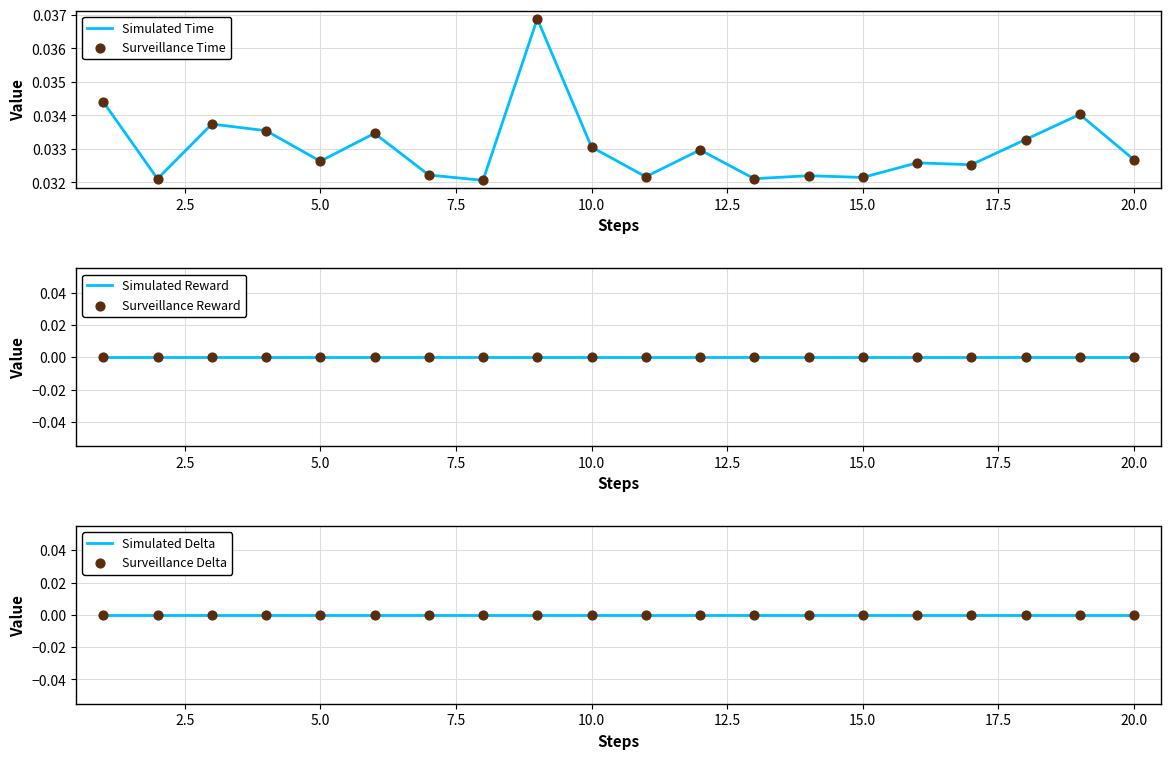

Which series contains the highest Y value?

Simulated Time